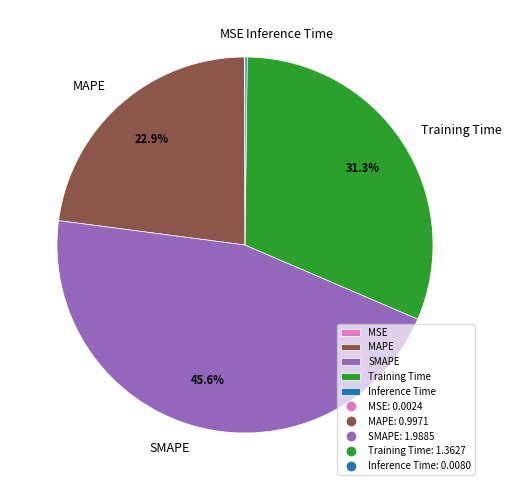

What is the largest slice in the pie chart?

SMAPE